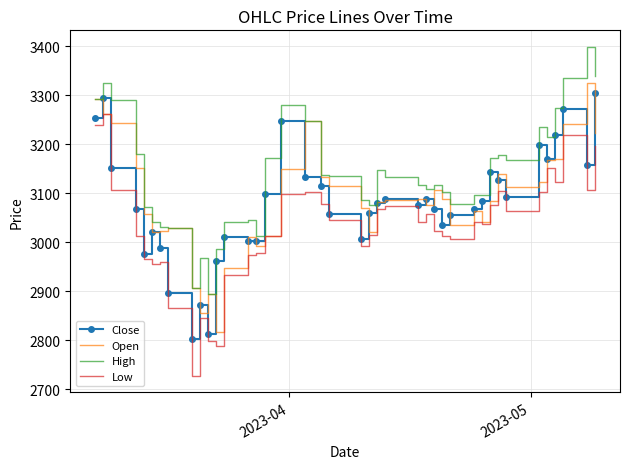

What are all the series names shown in the legend?

Close, Open, High, Low